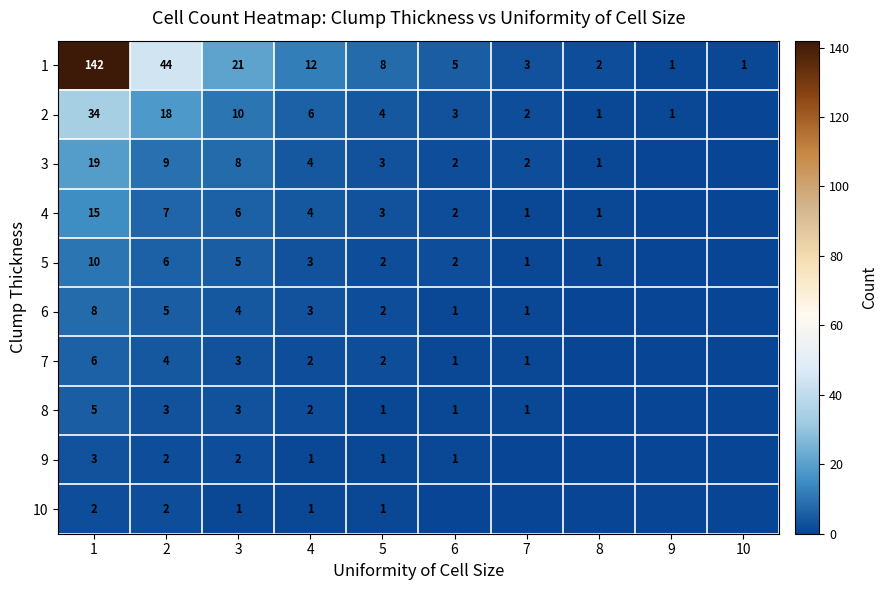

What is the average value of the 1 series?

24